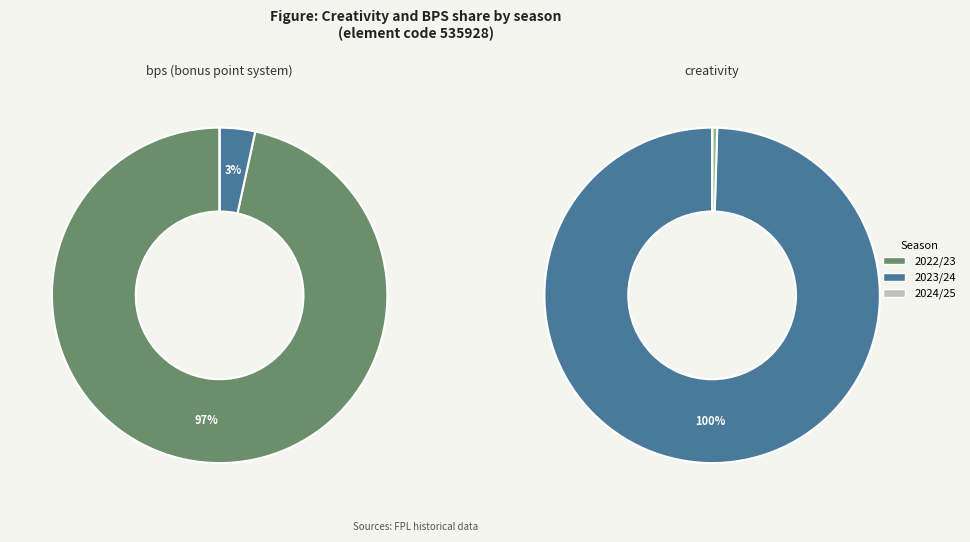

To the nearest percent, what is the difference between the largest and smallest slice percentages?

100%